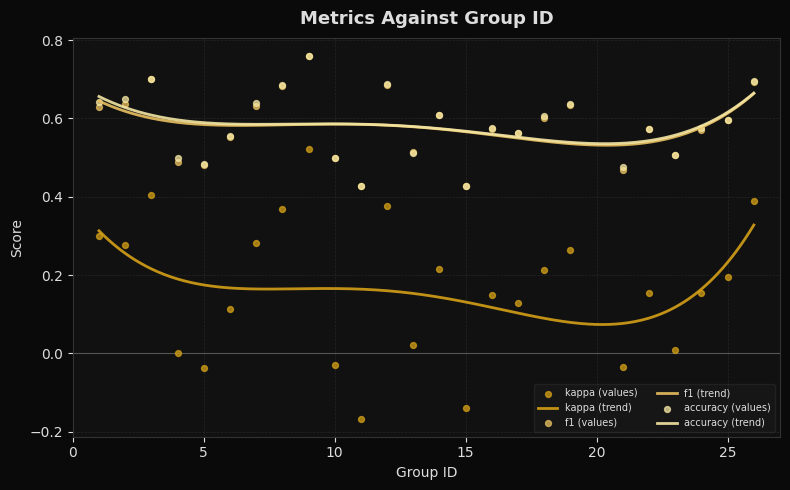

Which series reaches the maximum Y coordinate?

accuracy